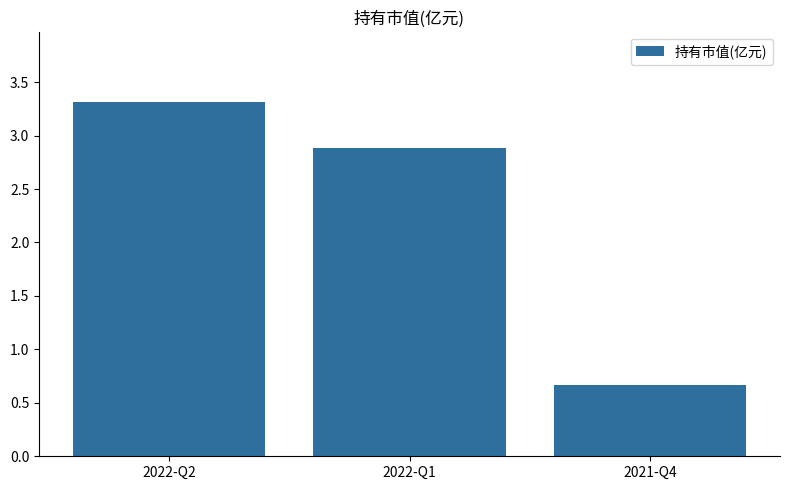

What is the ratio of the value at 2021-Q4 to the value at 2022-Q2?

0.2